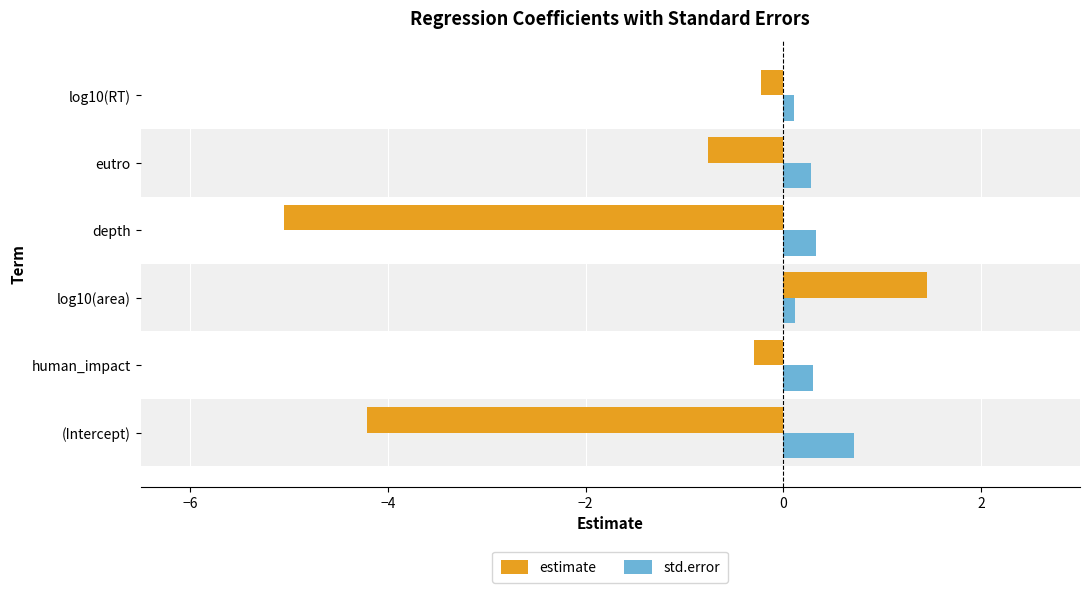

Which series has the largest total across all categories?

std.error